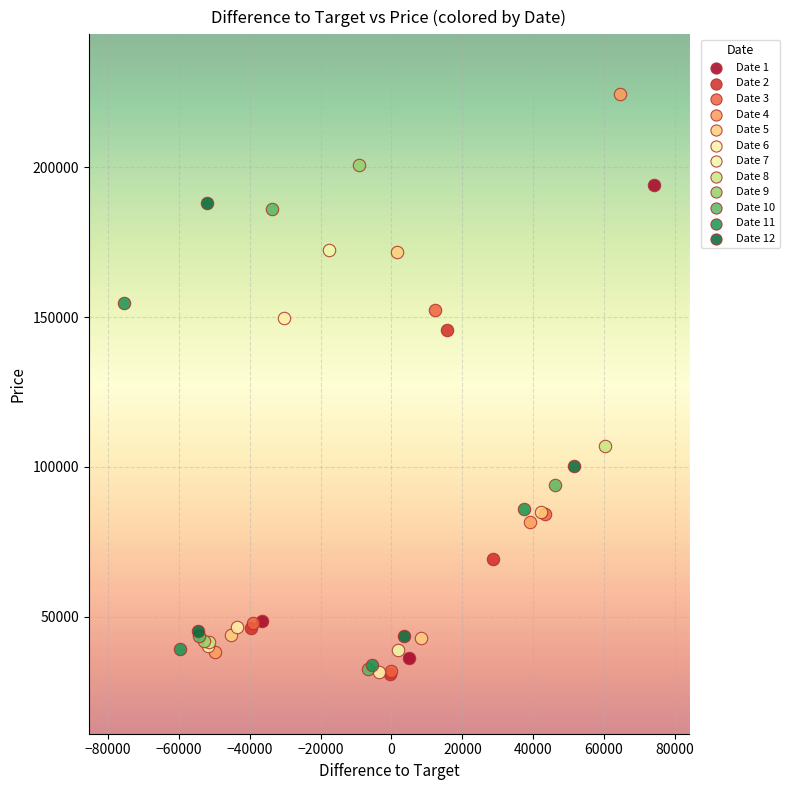

What are all the series names shown in the legend?

Date 1, Date 2, Date 3, Date 4, Date 5, Date 6, Date 7, Date 8, Date 9, Date 10, Date 11, Date 12